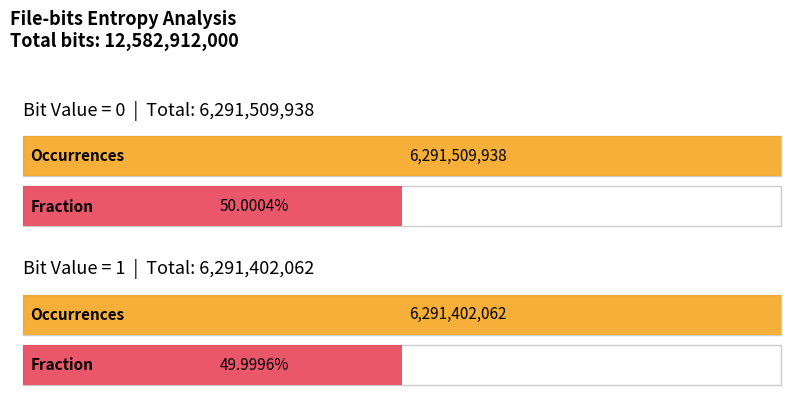

Does the chart contain any negative values?

No